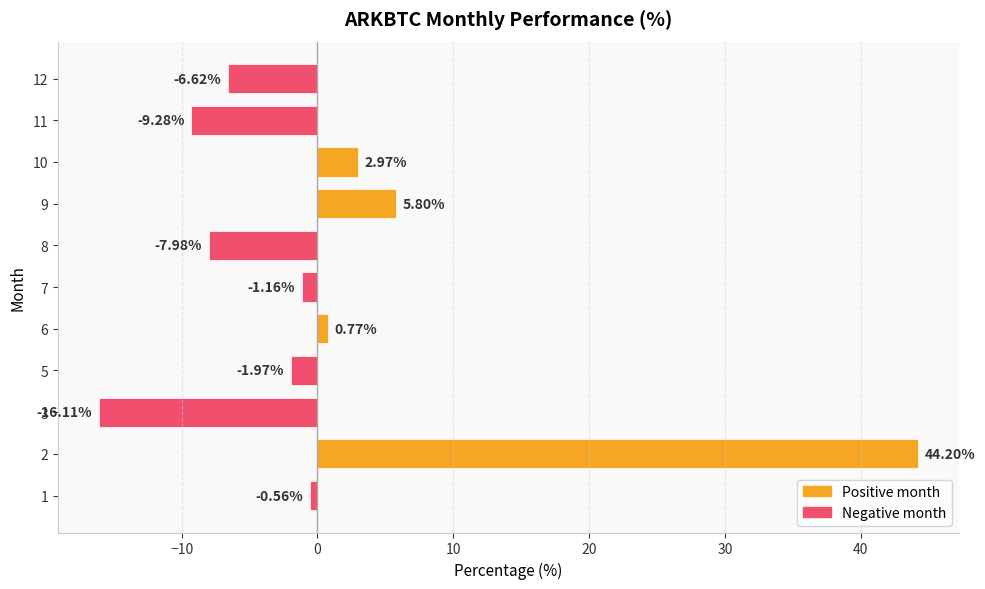

Does the chart contain any negative values?

Yes